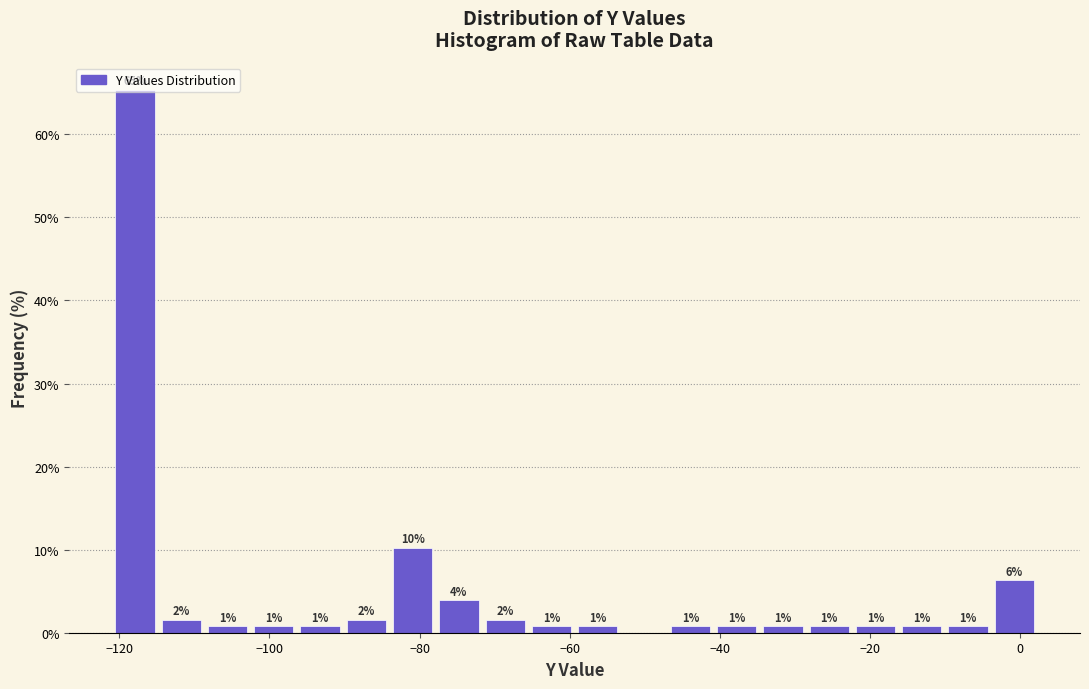

Read against the x-axis, roughly where is the centre of the tallest bar?

-118